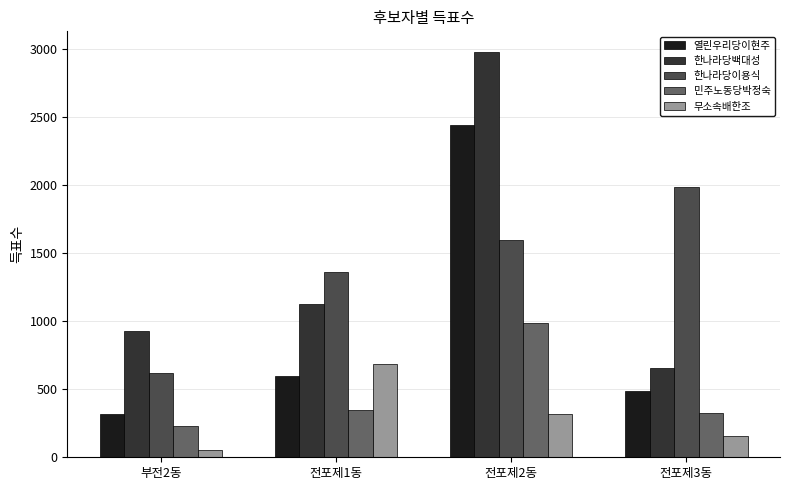

How many values in the 무소속배한조 series are below 320?

2